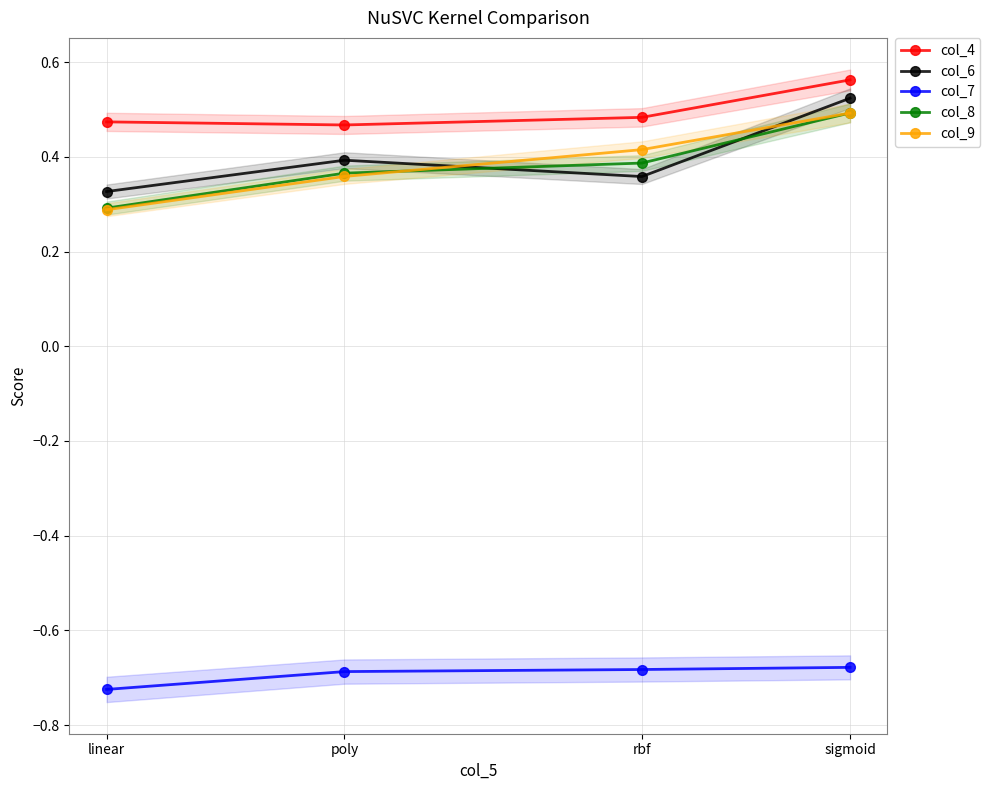

What is the approximate value of col_6 at sigmoid?

0.5